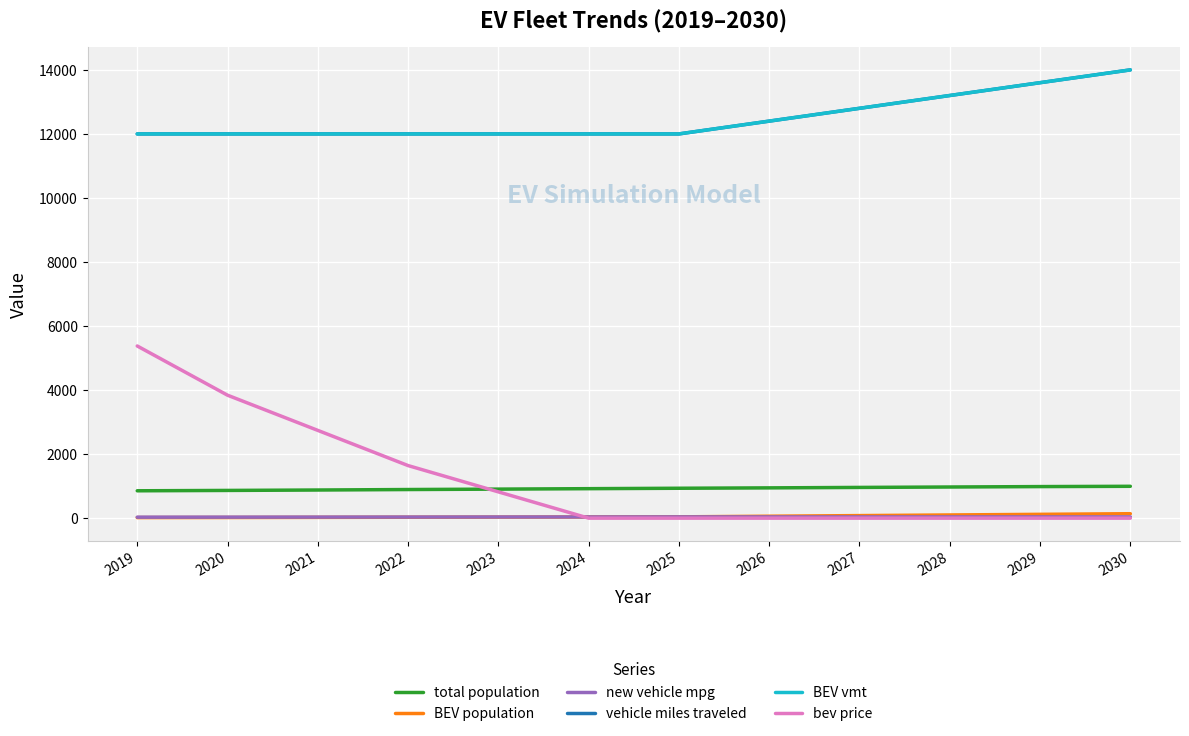

Does the chart have visible grid lines?

Yes